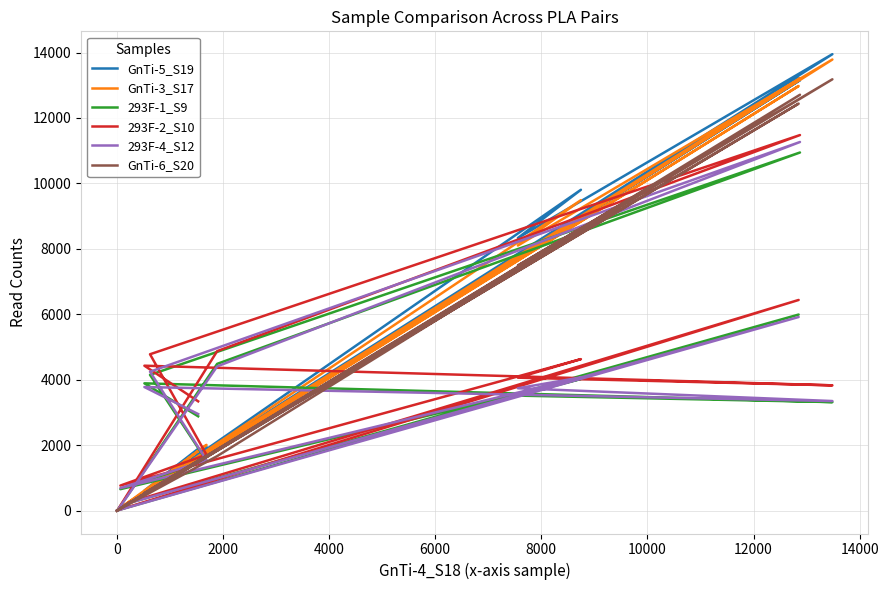

At which label is GnTi-3_S17 closest to 6893?

4000